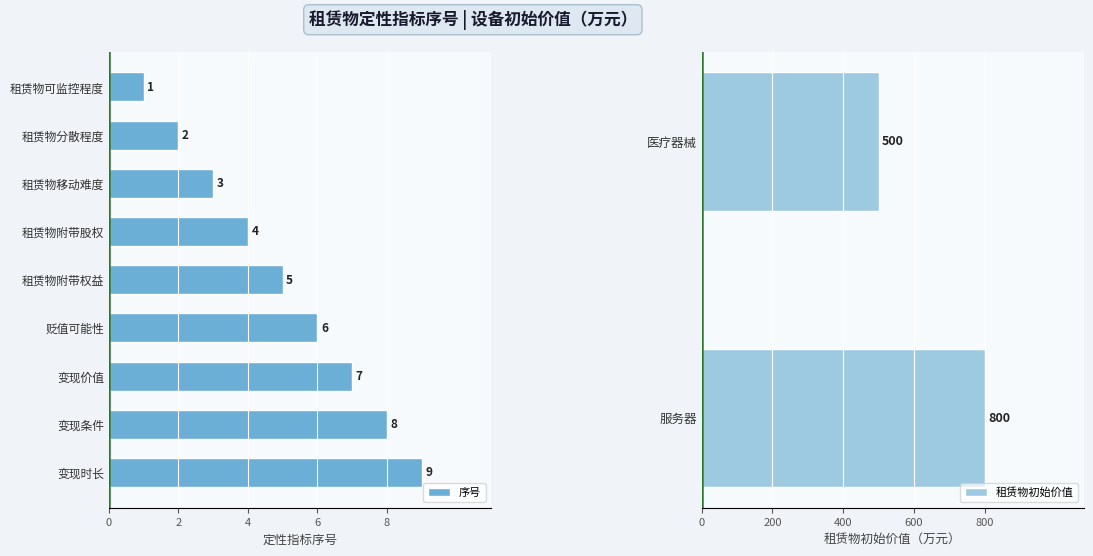

What is the difference between the 序号 values at 租赁物分散程度 and 租赁物附带权益?

3